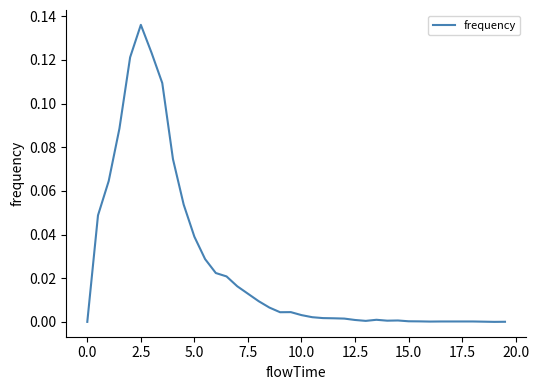

How many lines are shown in the chart?

1